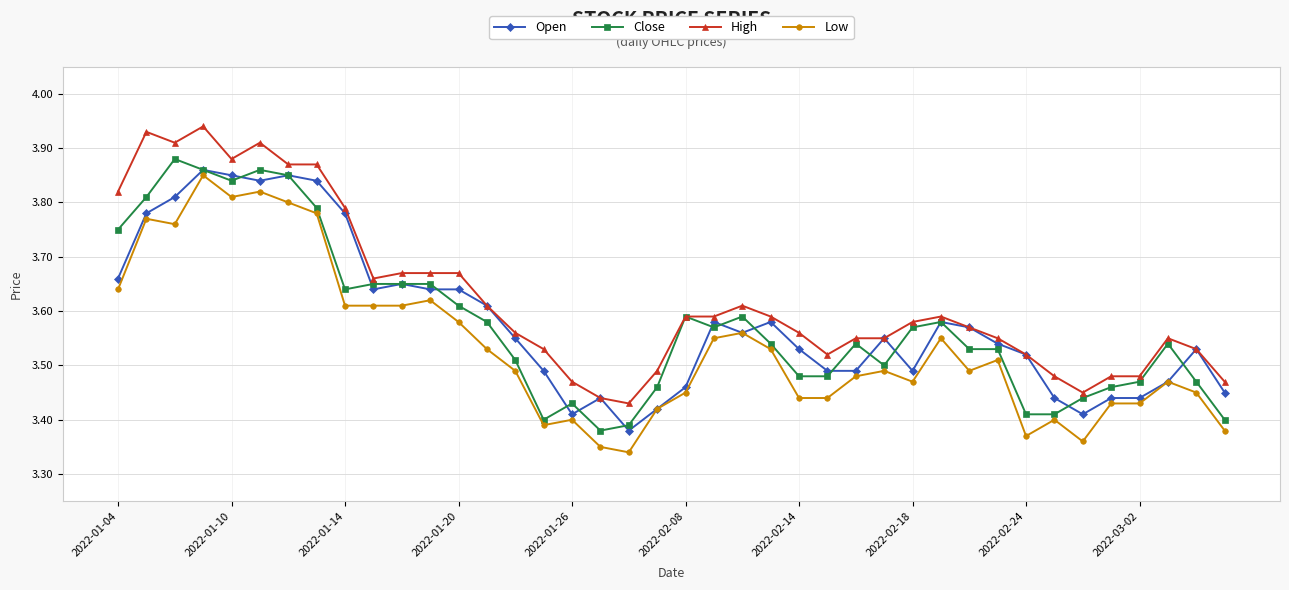

True or false: High and Low cross at least once.

False